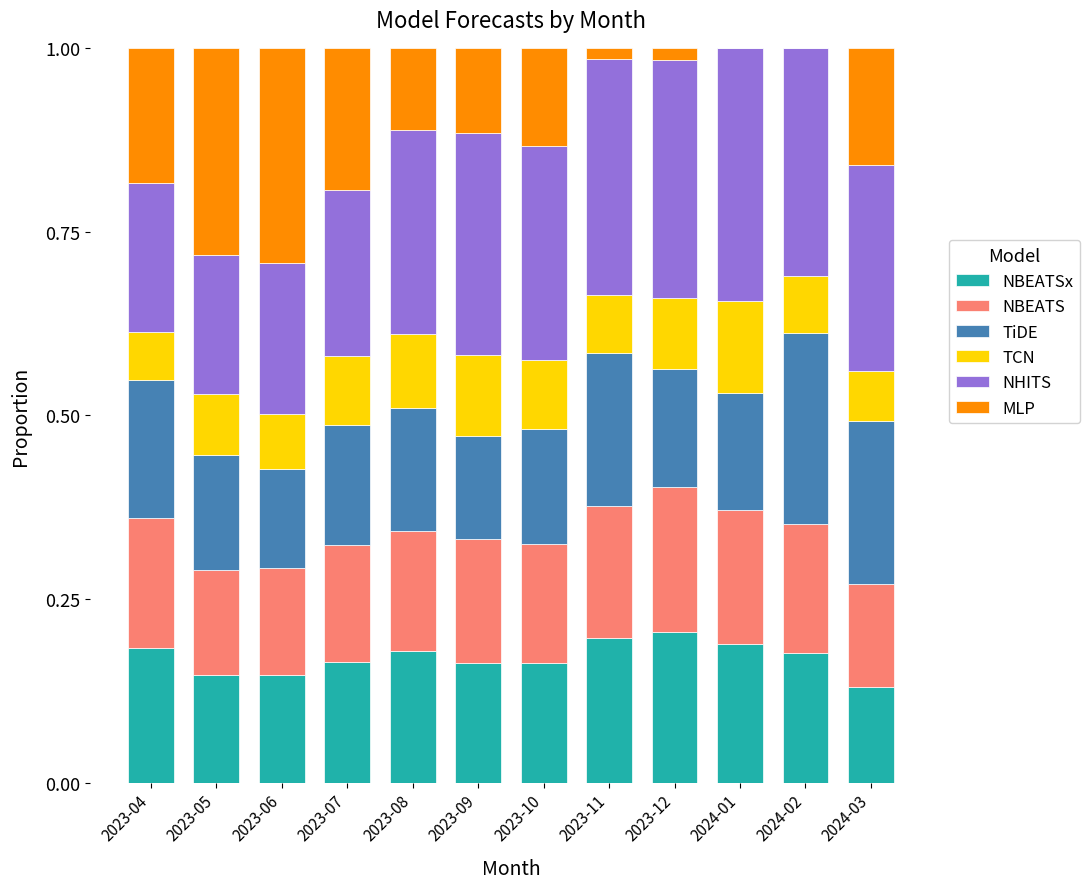

What is the total value across all series at 2023-07?

1.0